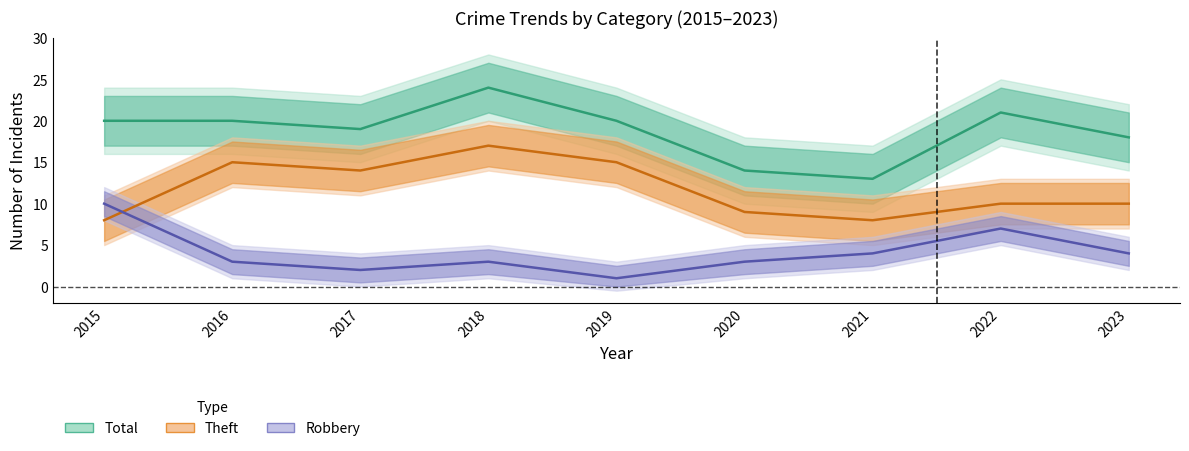

What is the total value across all series at 2022?

38